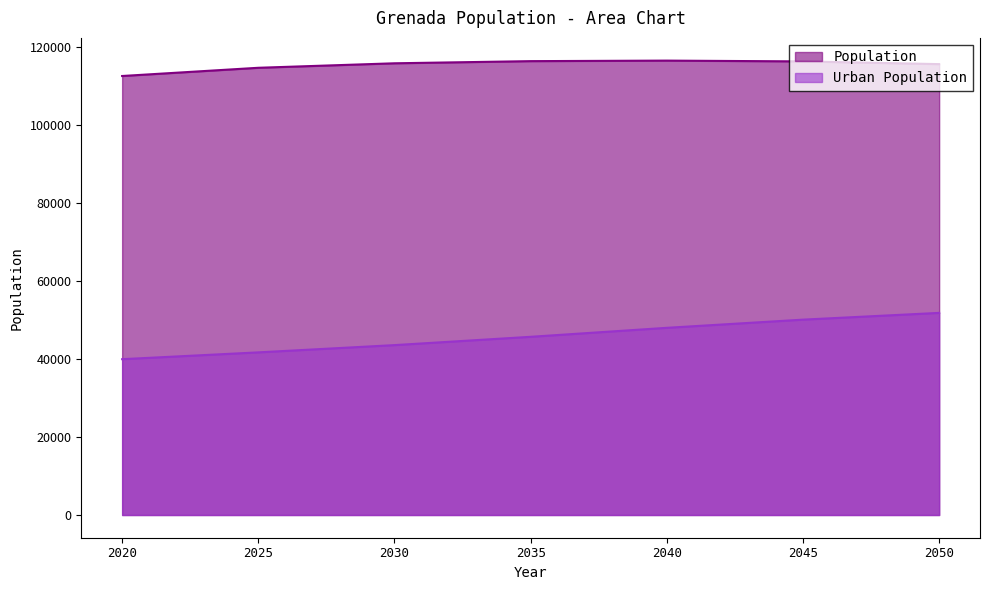

What is the sum of all Population values?

807554